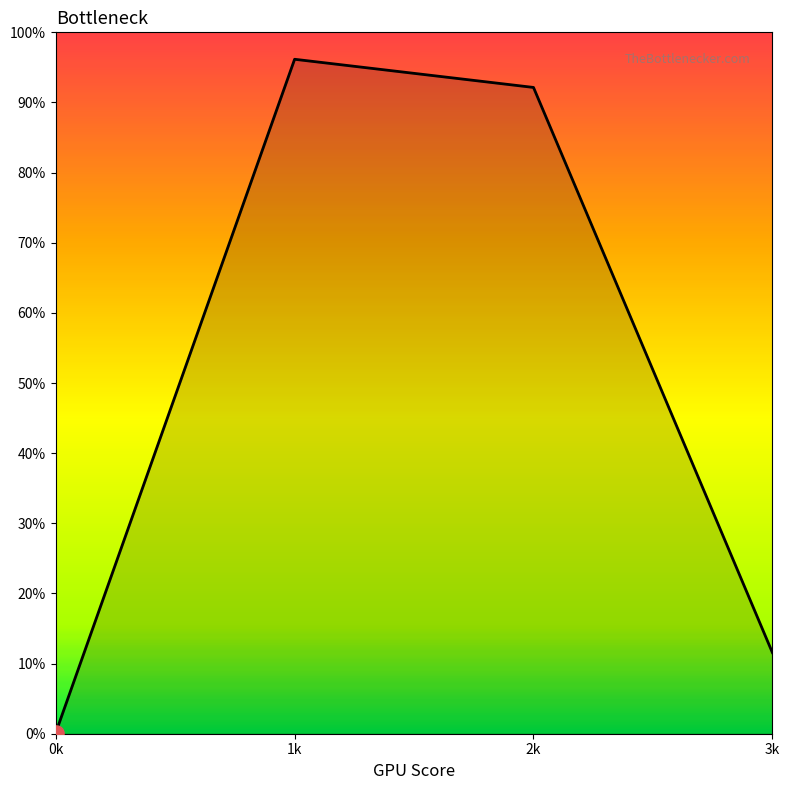

Which has a higher value, 0k or 3k?

3k